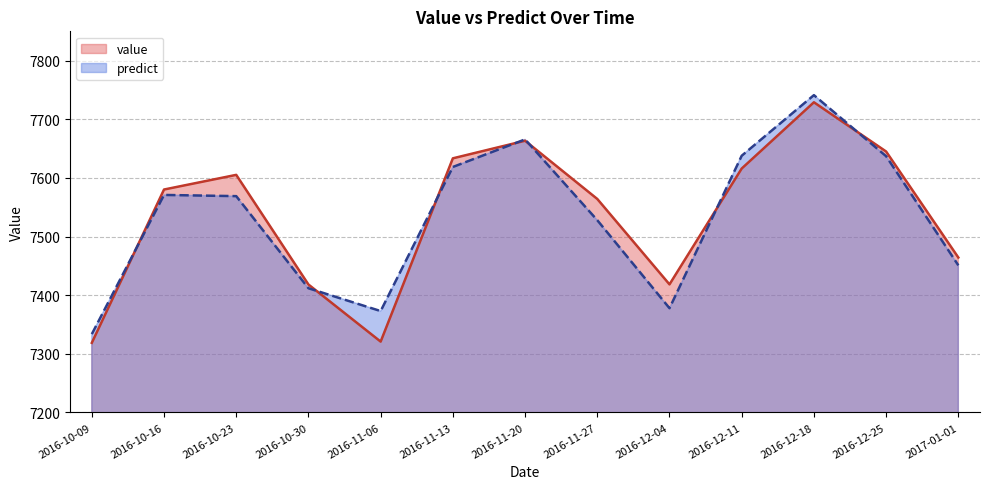

Where does the predict series first go above 7568?

2016-10-16